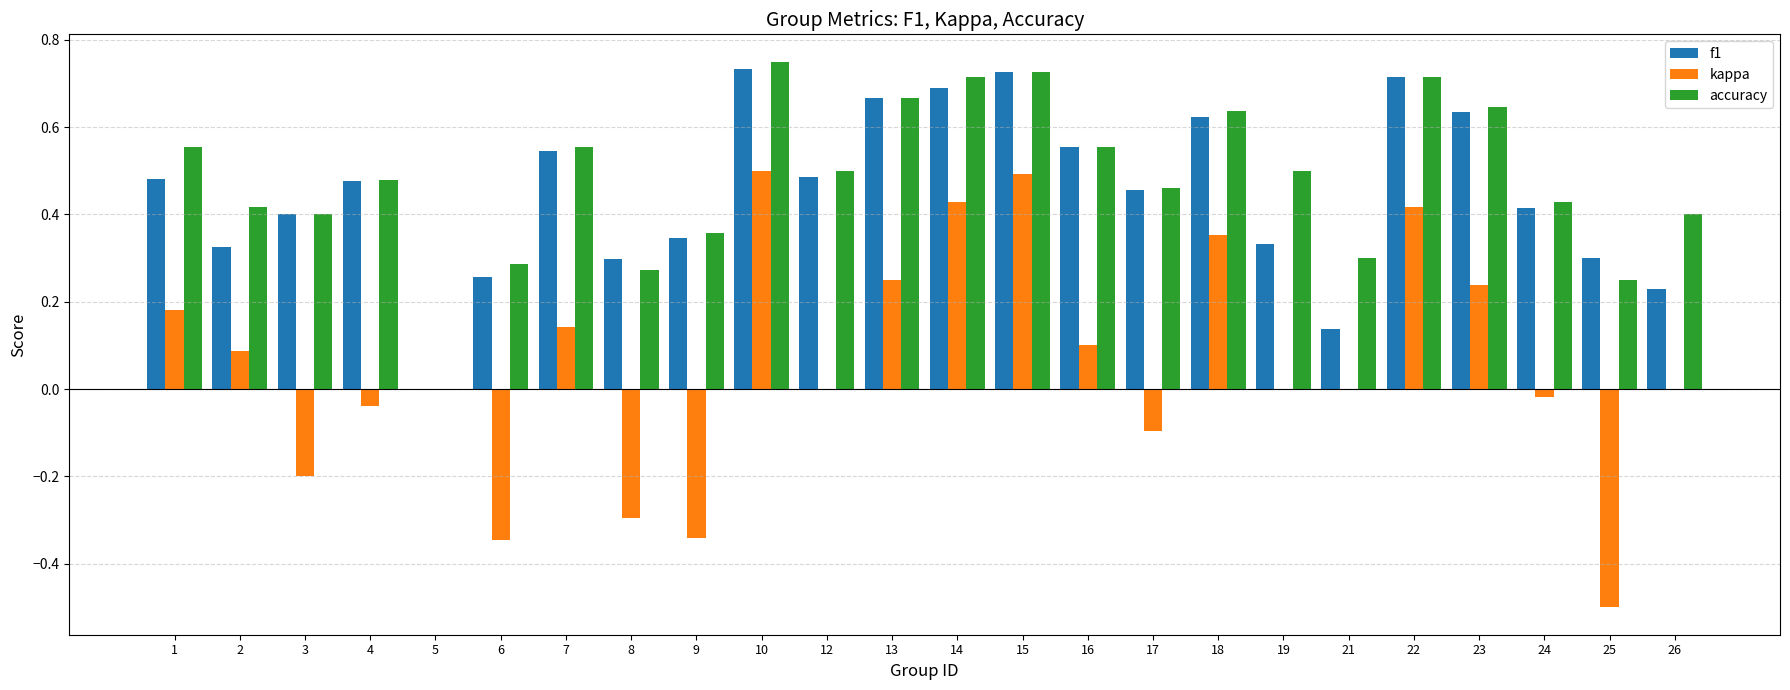

Is it true that kappa equals -0.3 at 3?

False